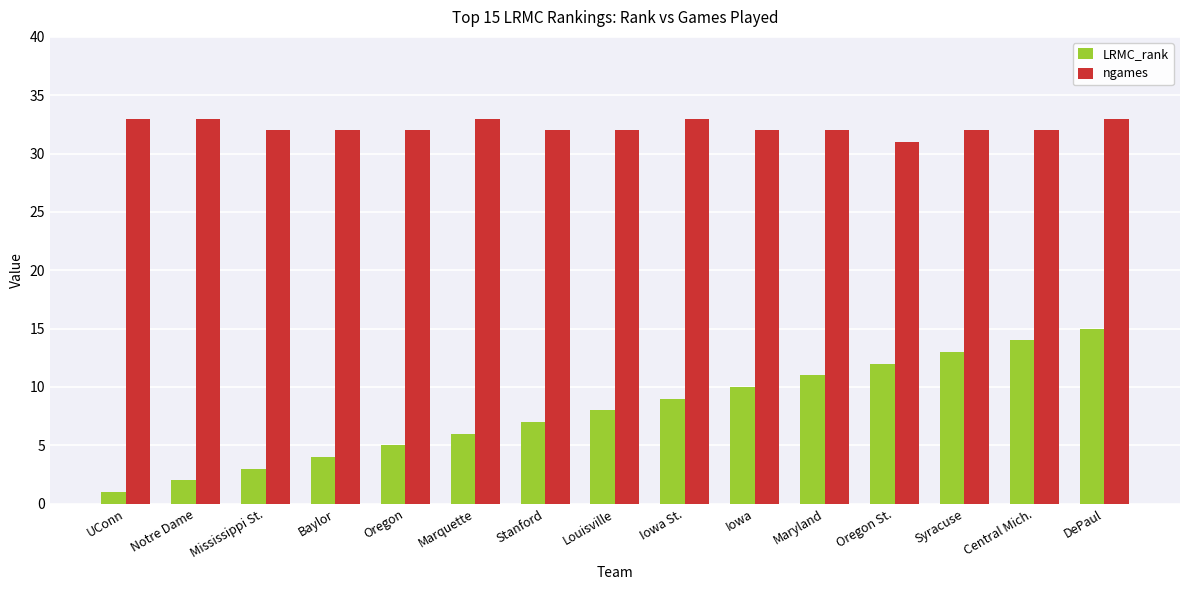

Rank the series by their average value, from lowest to highest.

LRMC_rank, ngames